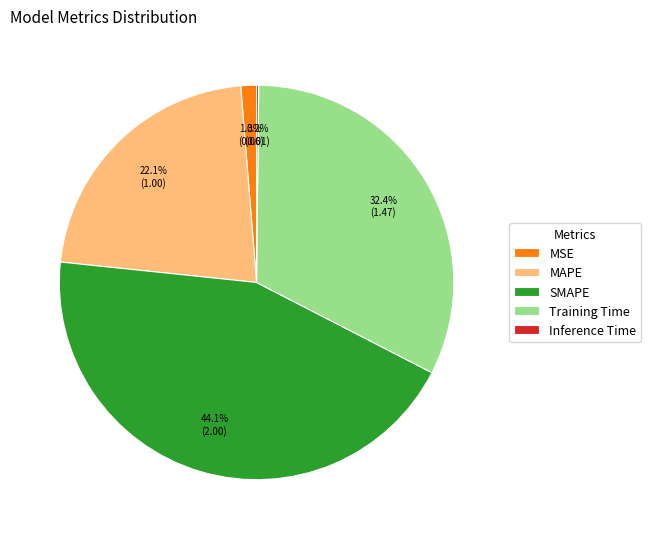

Which slice is the largest?

SMAPE